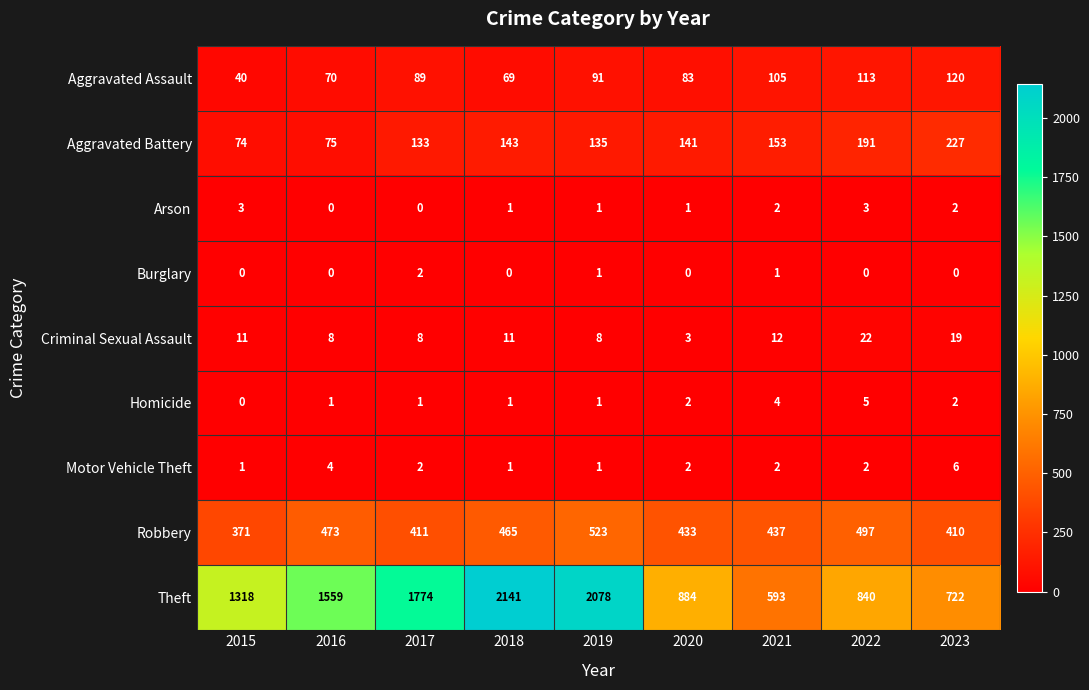

At which label does Robbery reach its peak?

2019